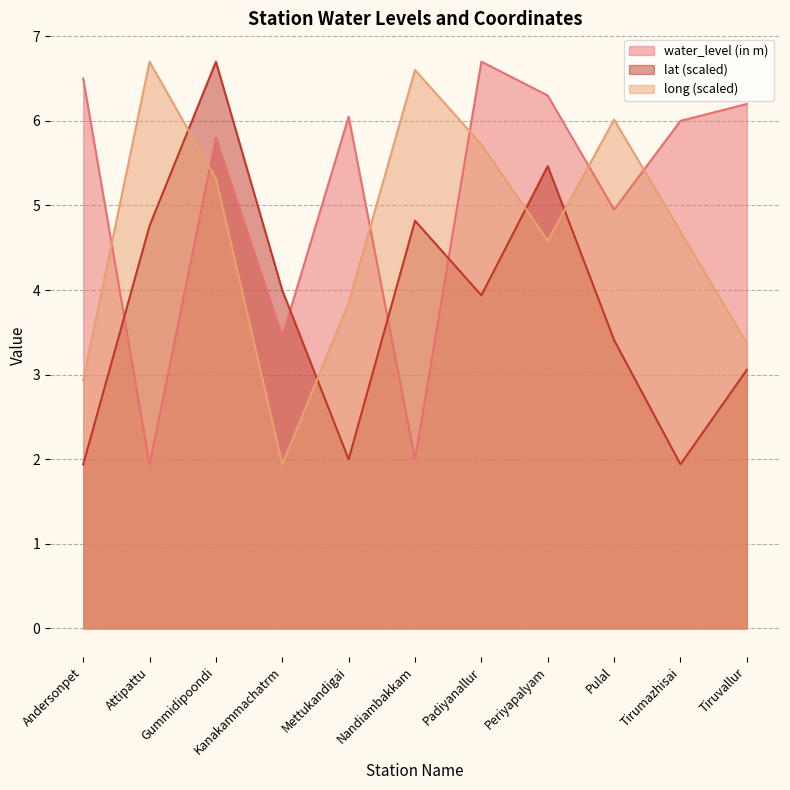

At which category is the sum across all series the highest?

Gummidipoondi